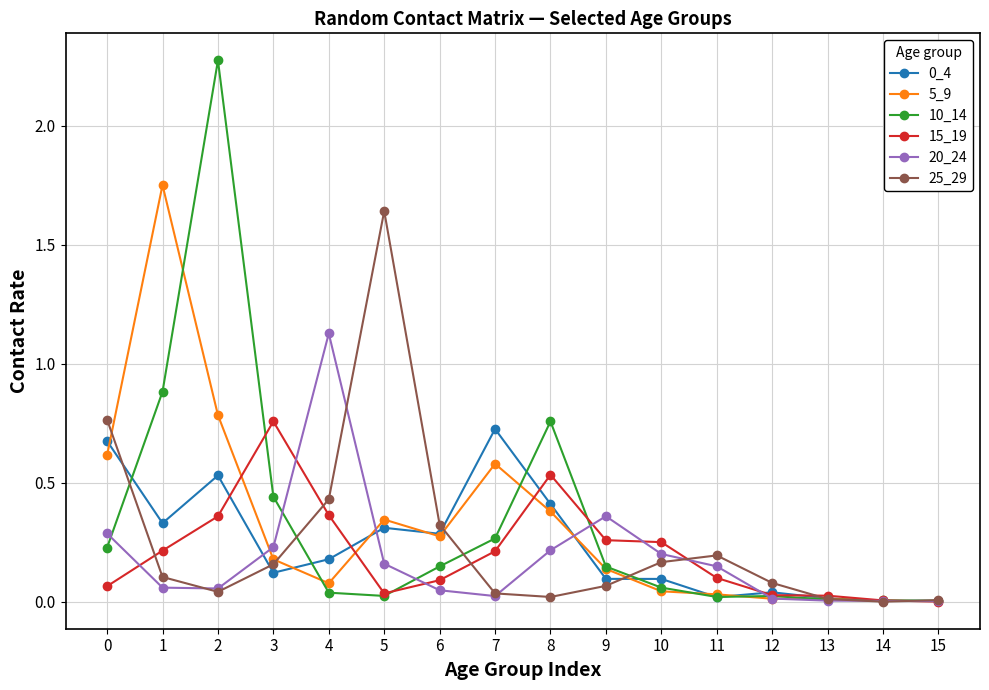

True or false: 0_4 has a value of 0.3 at 6.

True